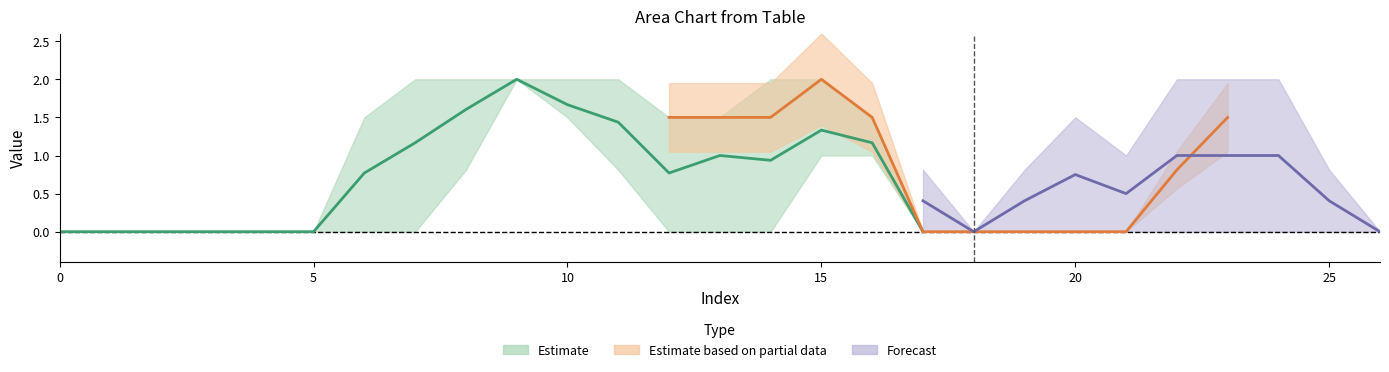

Does the chart display data point markers on the line(s)?

No